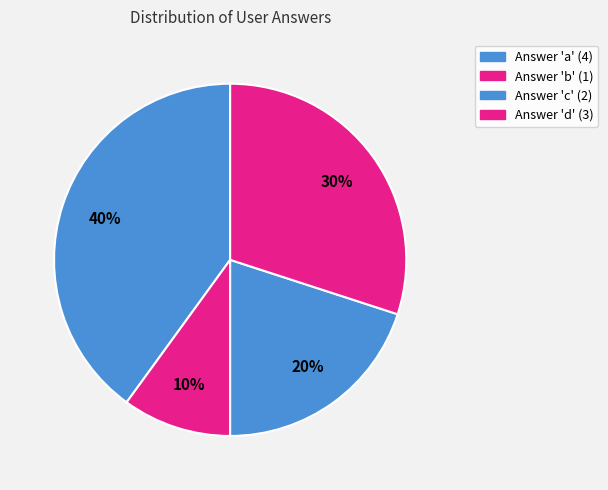

To the nearest percent, what is the difference between the largest and smallest slice percentages?

30%